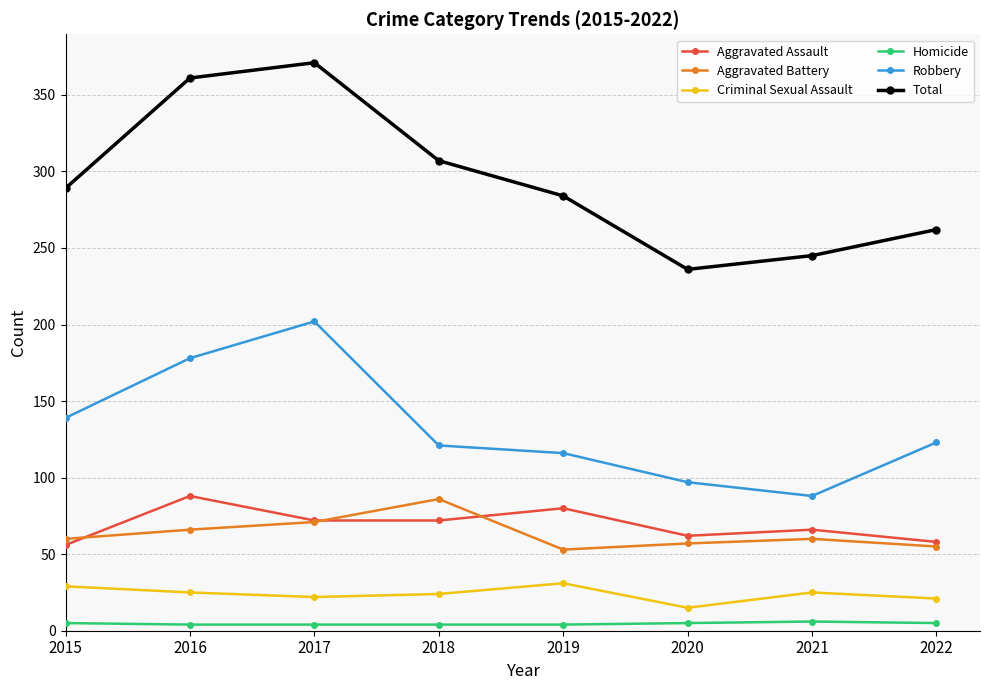

What is the difference between the second highest and second lowest values in the Aggravated Assault series?

22